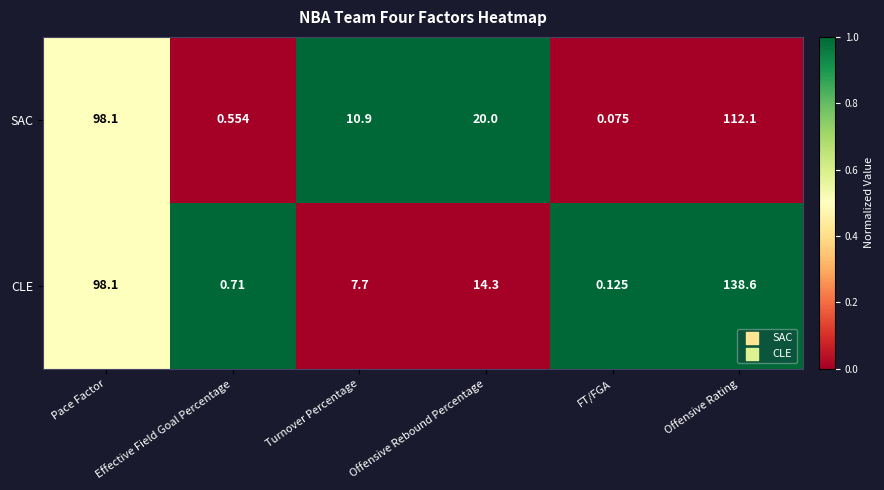

At which category does the chart reach its peak across all series?

Offensive Rating